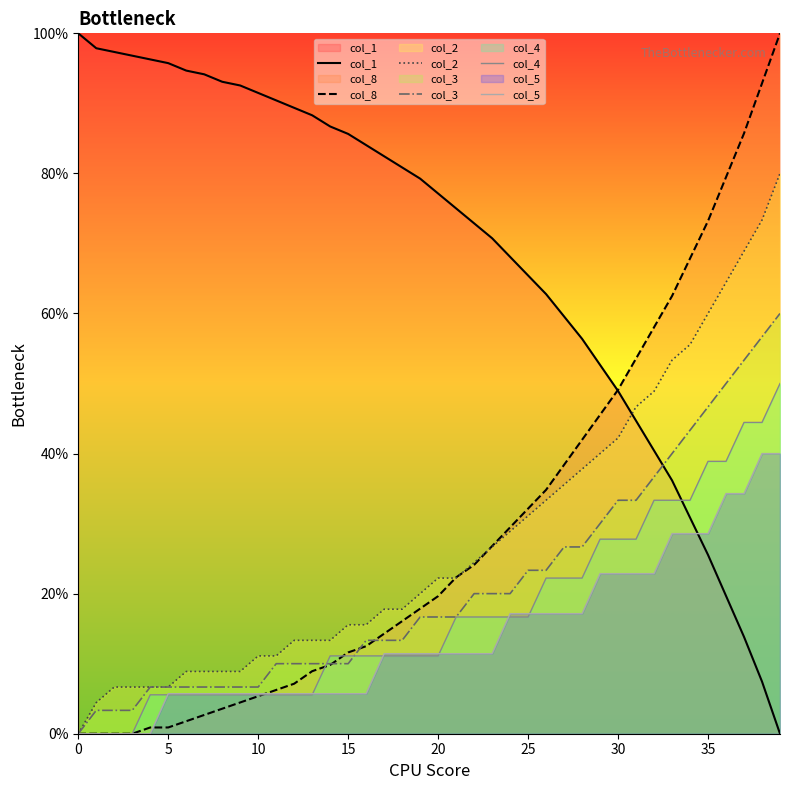

Between 20 and 22, which is larger?

20